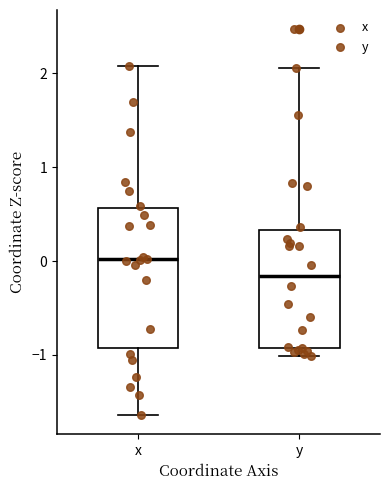

Reading left to right, read every box against the y-axis: the position of its median line, the range the box covers, and the ends of its whiskers. The values are not printed on the chart, so give them approximately, as read against the axis.

x: median 0.0, box -0.9 to 0.6, whiskers -1.6 to 2.1
y: median -0.2, box -0.9 to 0.3, whiskers -1.0 to 2.1